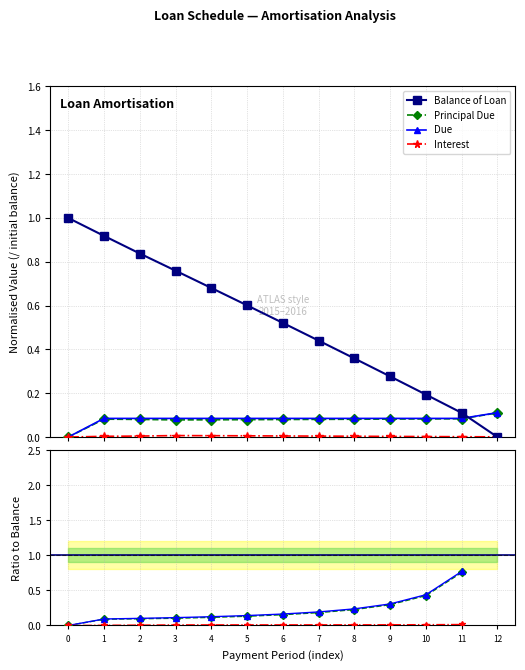

Which series has the largest total across all categories?

Balance of Loan